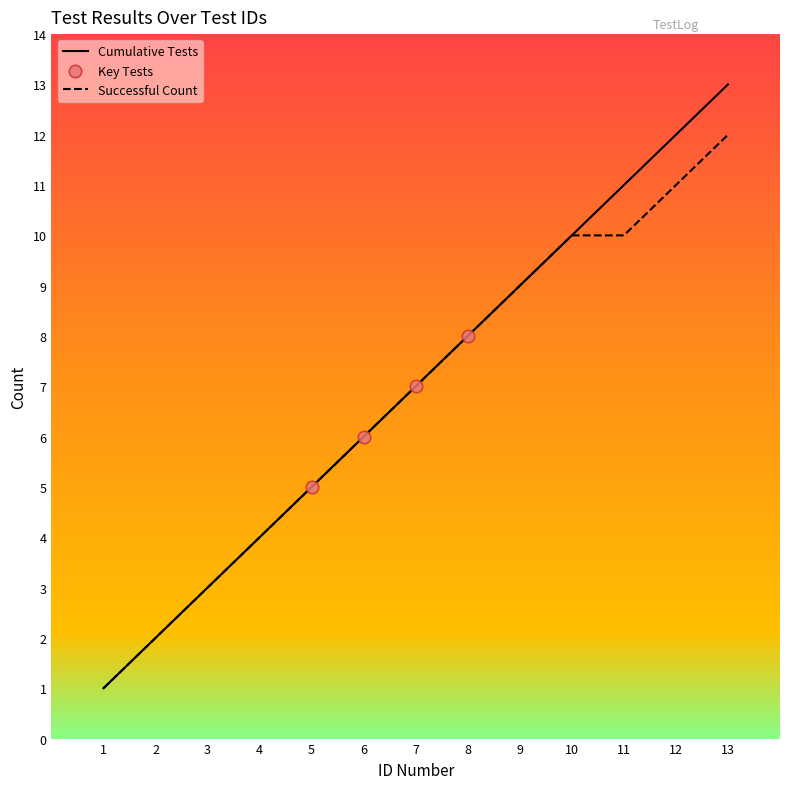

Which series has the widest spread of values?

Cumulative Tests